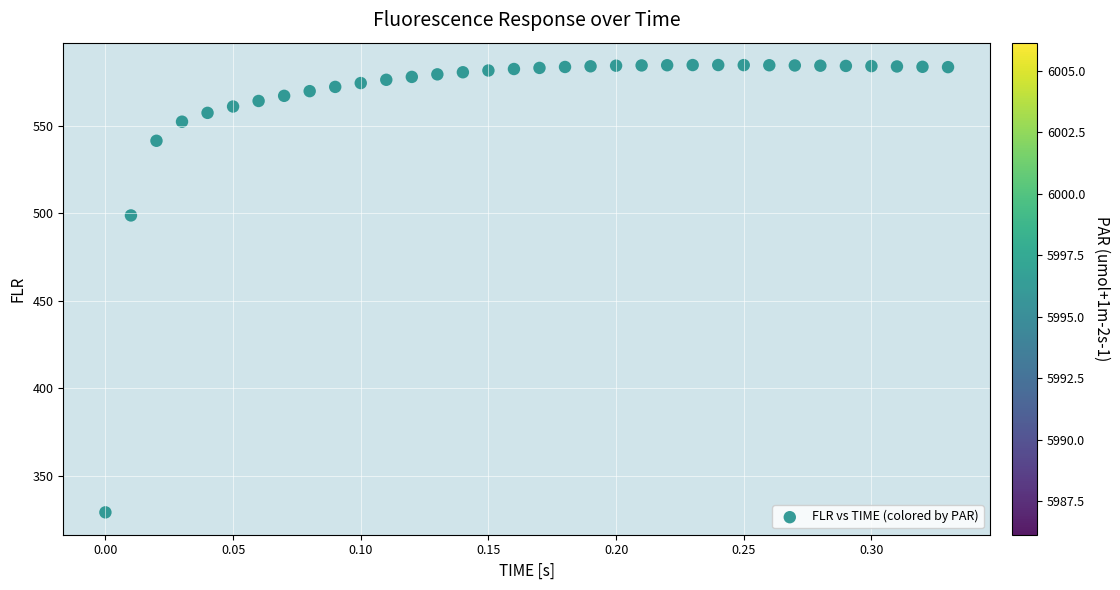

What Y value in the scatter plot is closest to 456?

498.7